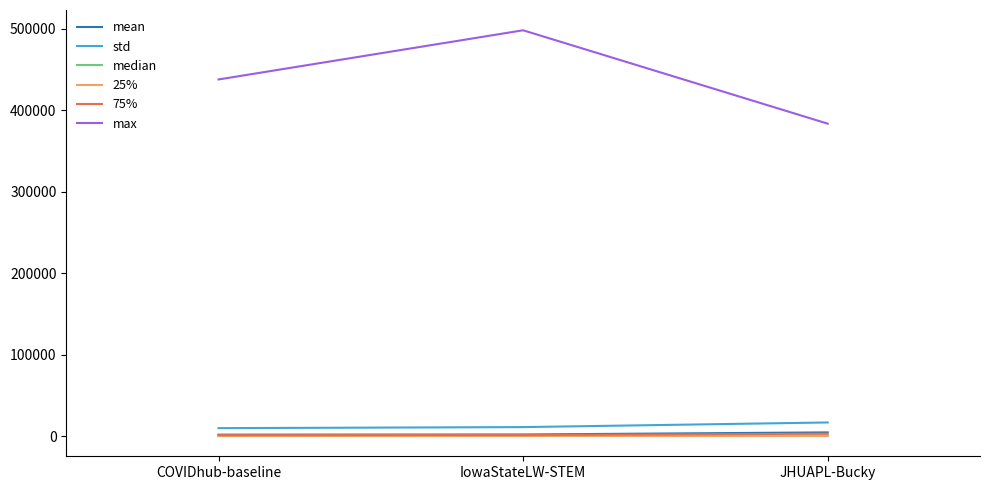

At which label is std closest to 13258?

IowaStateLW-STEM